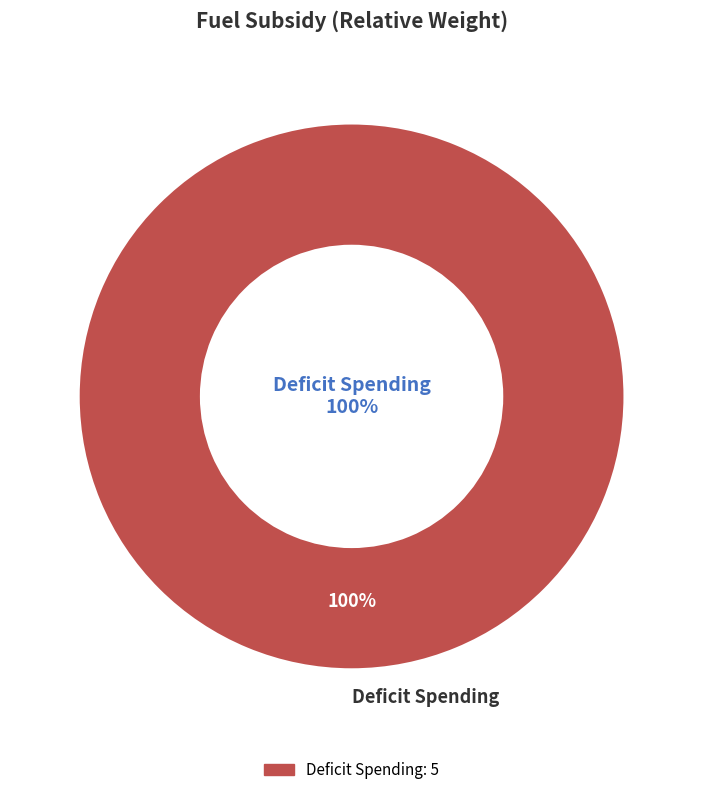

The Regular Spending slice represents 1% of the pie. True or false?

False